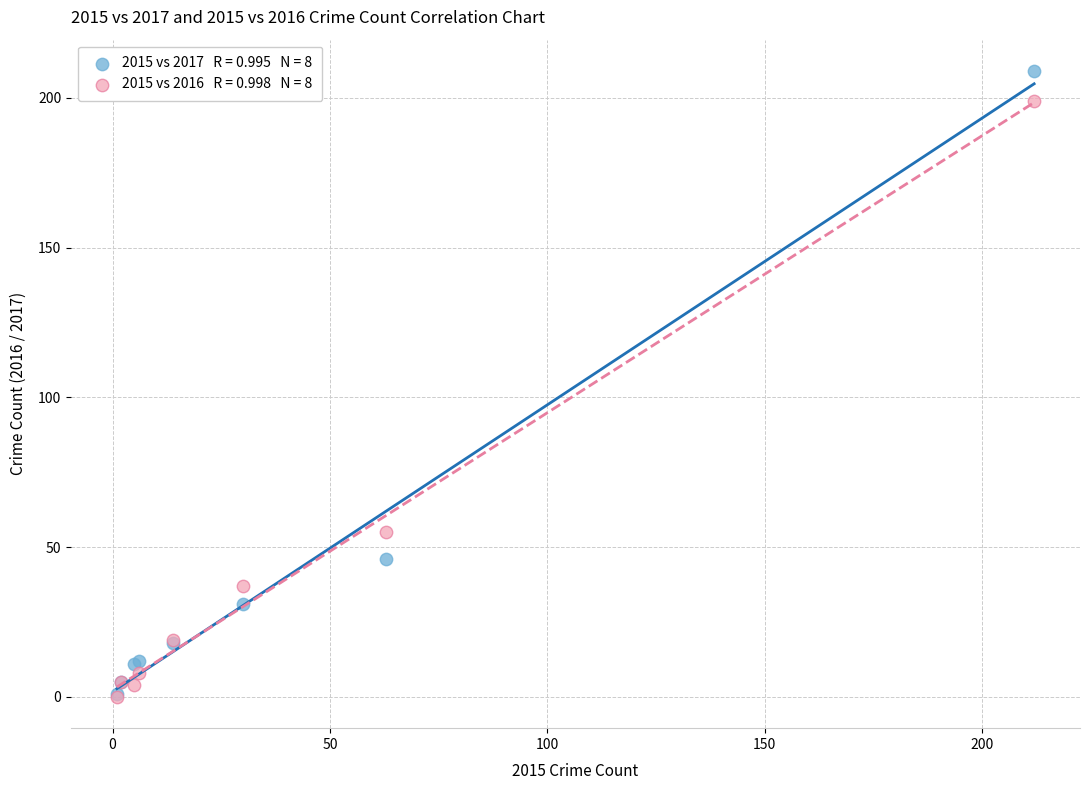

Across all series, what Y value is closest to 104?

55